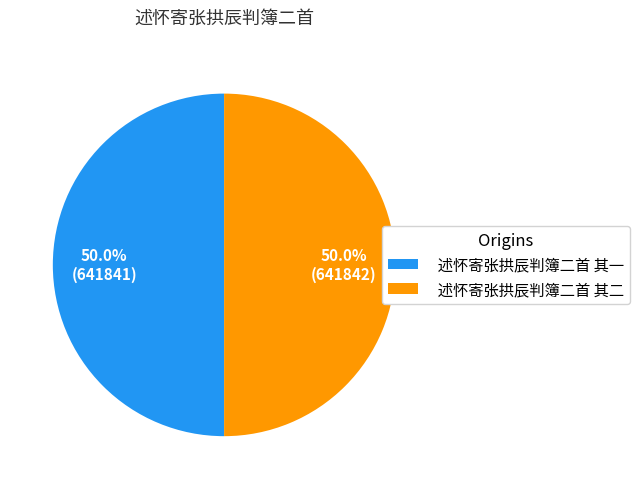

The 述怀寄张拱辰判簿二首 其一 slice represents 50% of the pie. True or false?

True